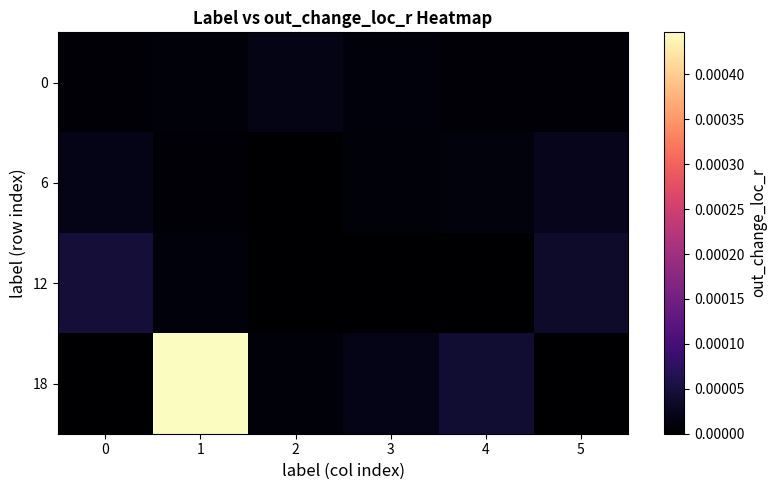

At which category does the chart reach its minimum across all series?

3